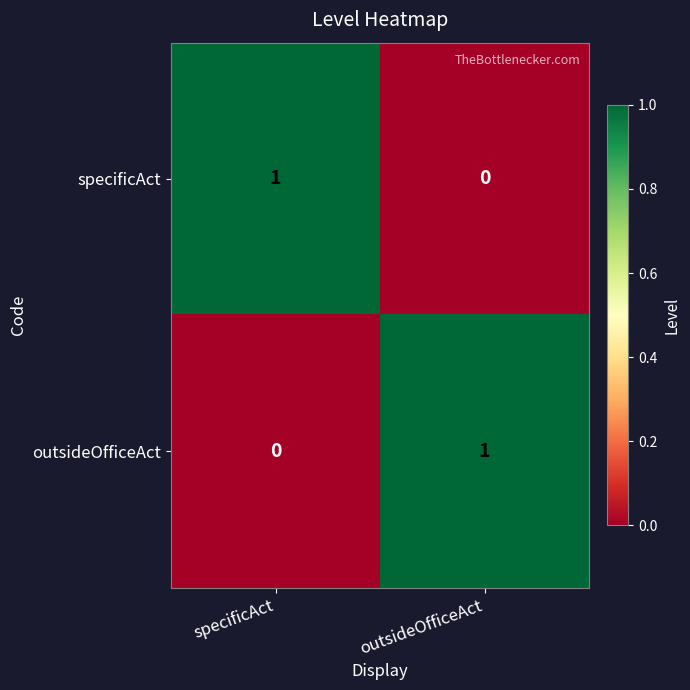

Reading left to right, list all the values displayed in this chart.

specificAct: 1	0
outsideOfficeAct: 0	1